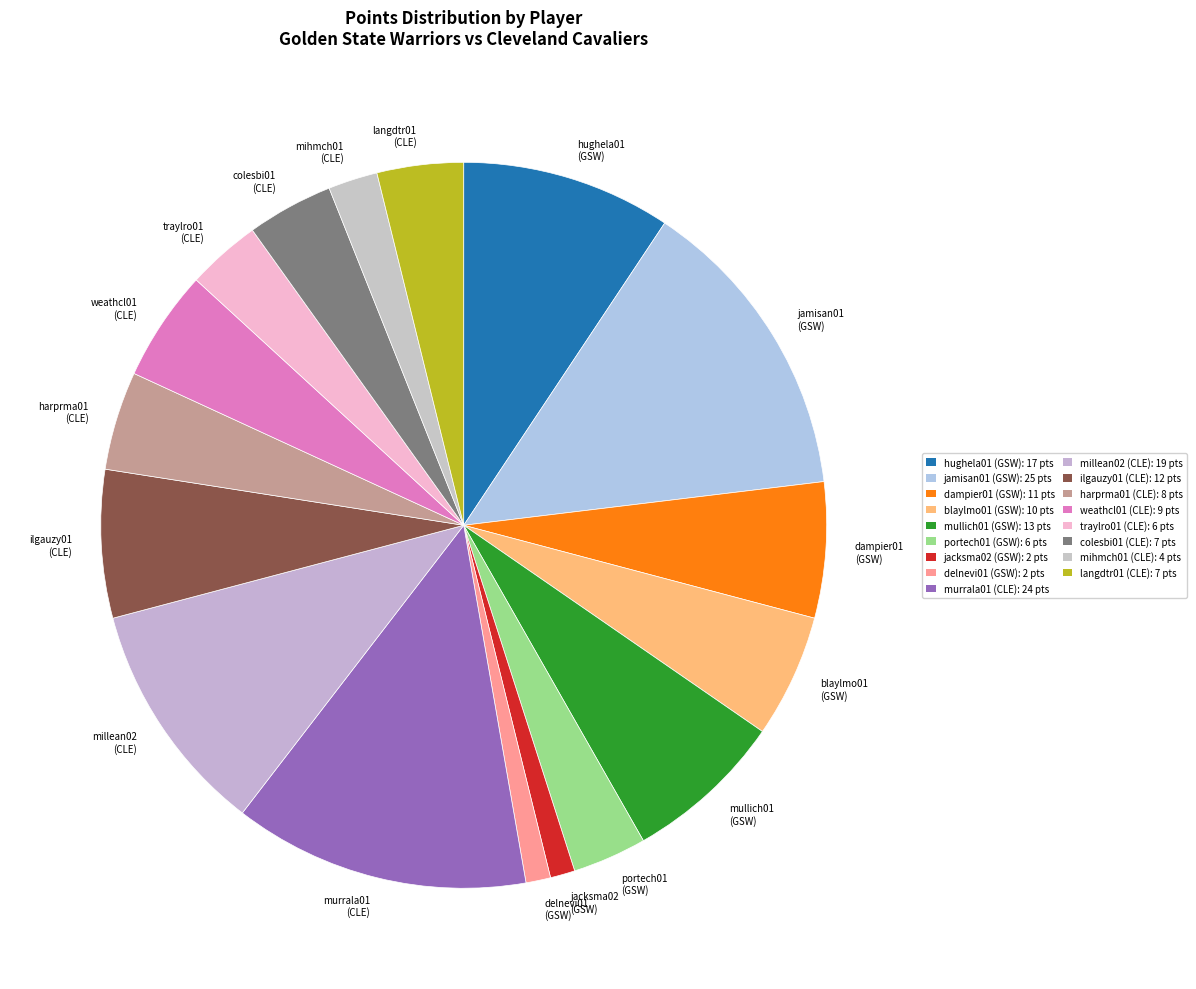

How many segments does this pie chart have?

17